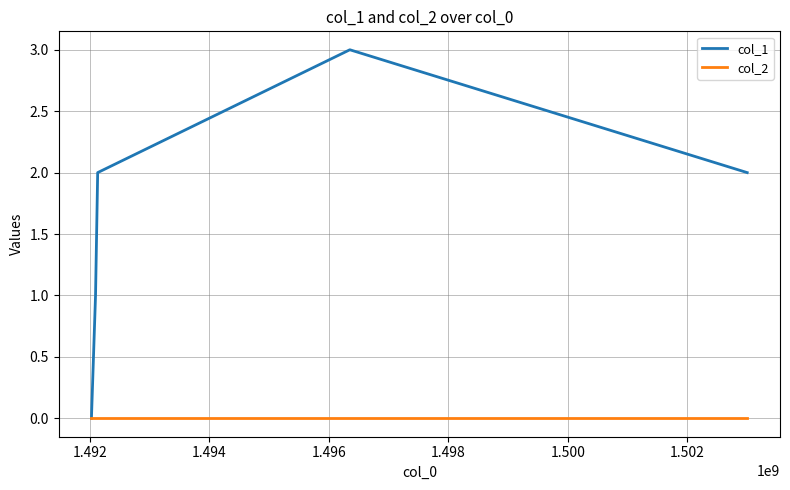

List the series in order of their peak value, highest first.

col_1, col_2